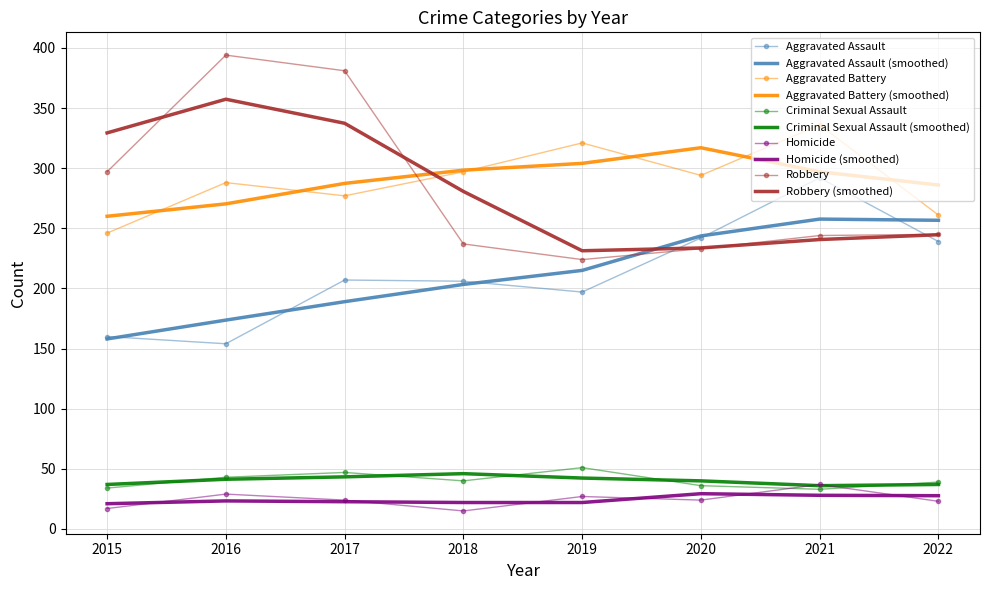

What is the minimum value for Aggravated Battery (smoothed)?

260.0